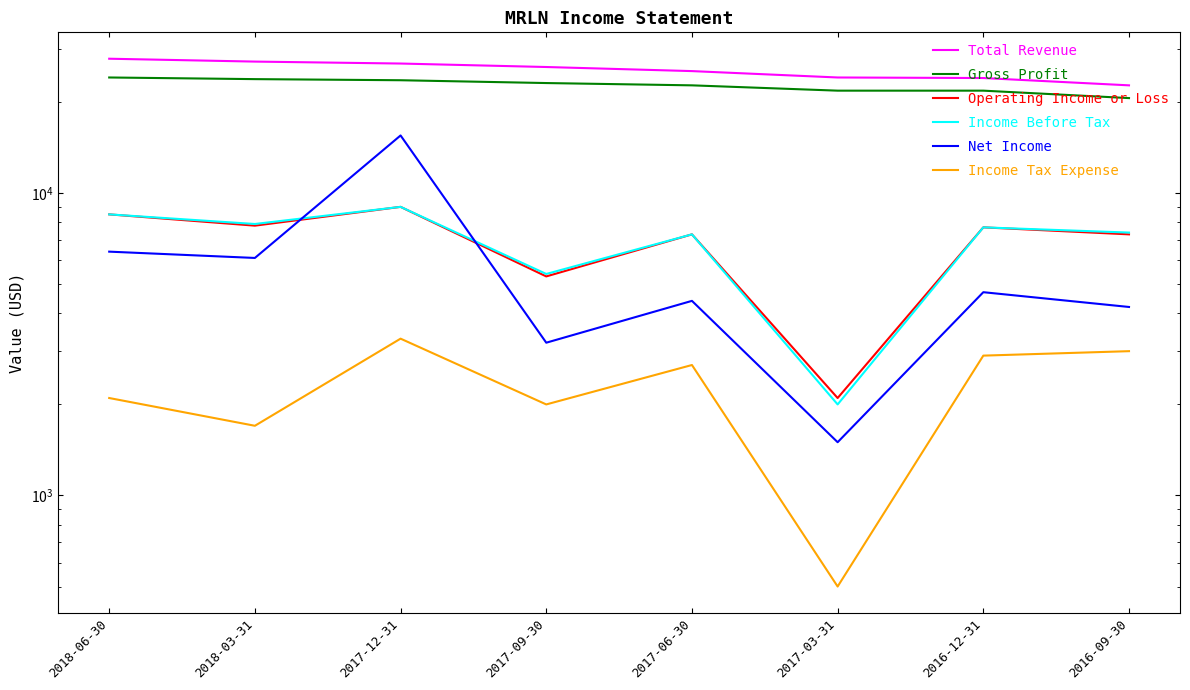

Does the chart display data point markers on the line(s)?

No